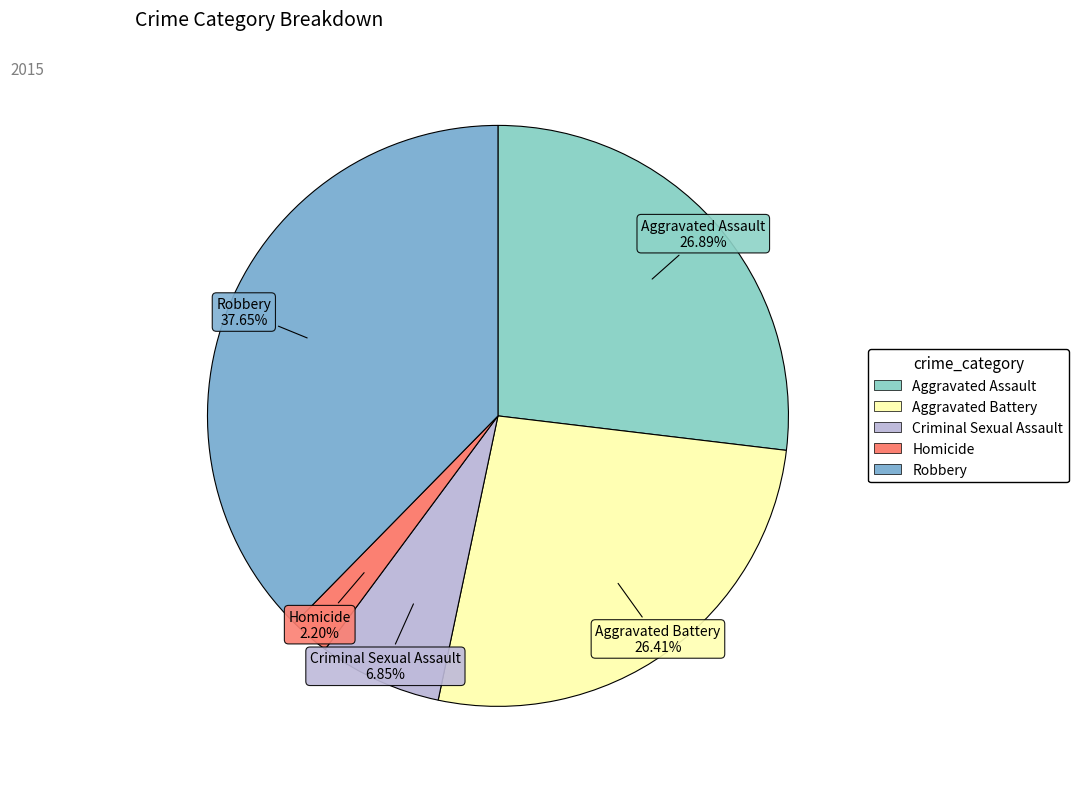

Does any single category account for the majority?

No